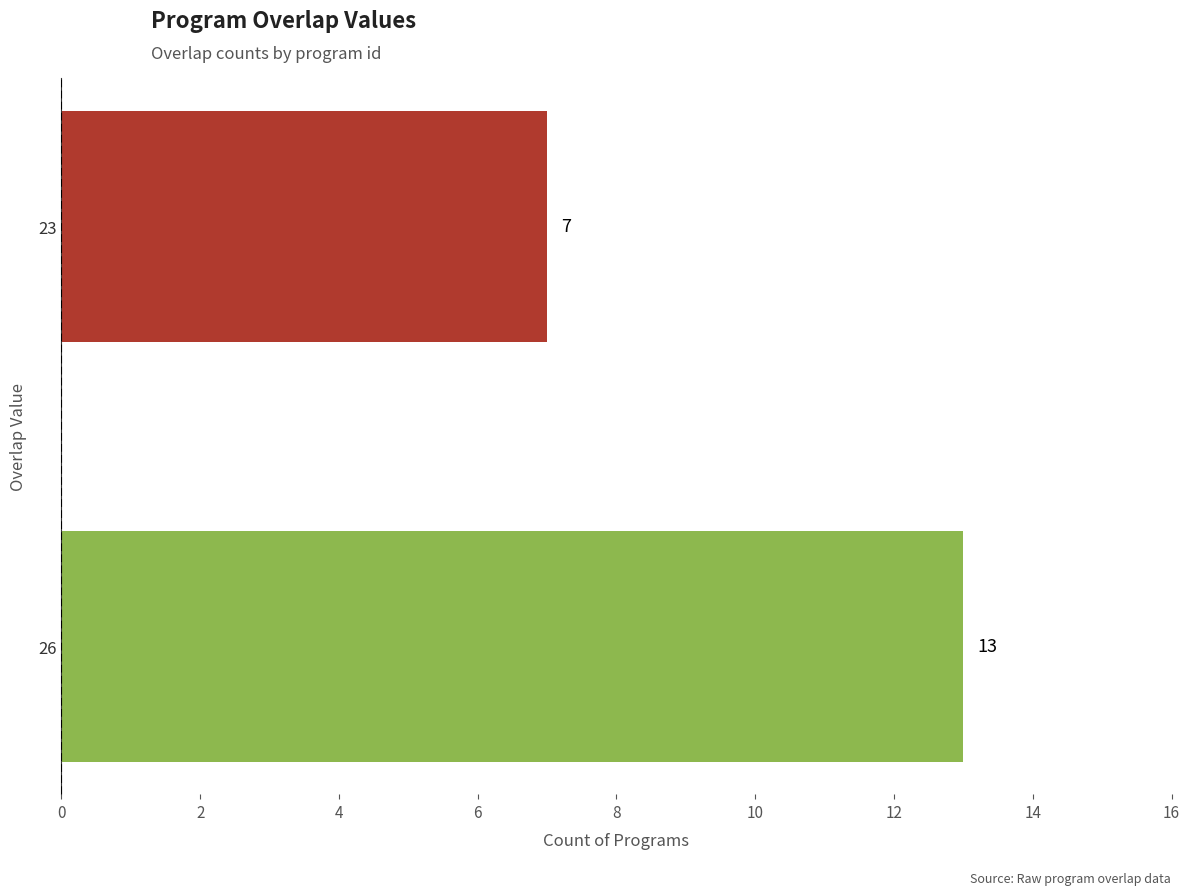

What is the sum of the values at 26 and 23?

20